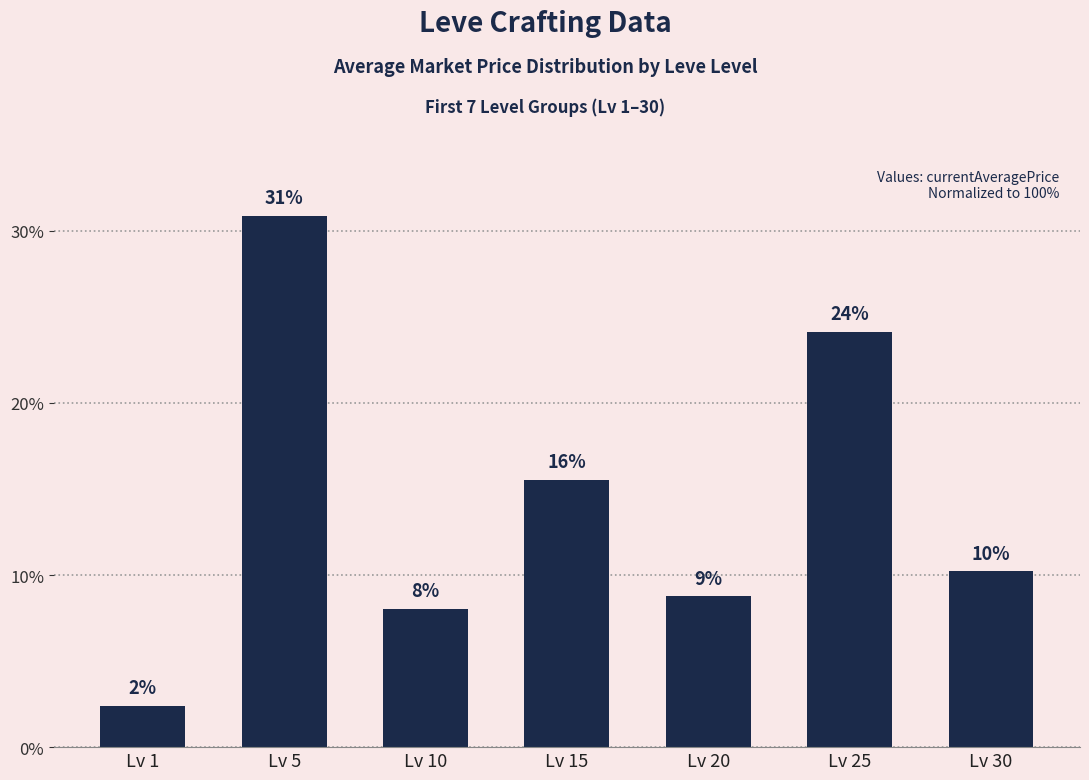

Are the bars grouped side by side (vs. stacked)?

No